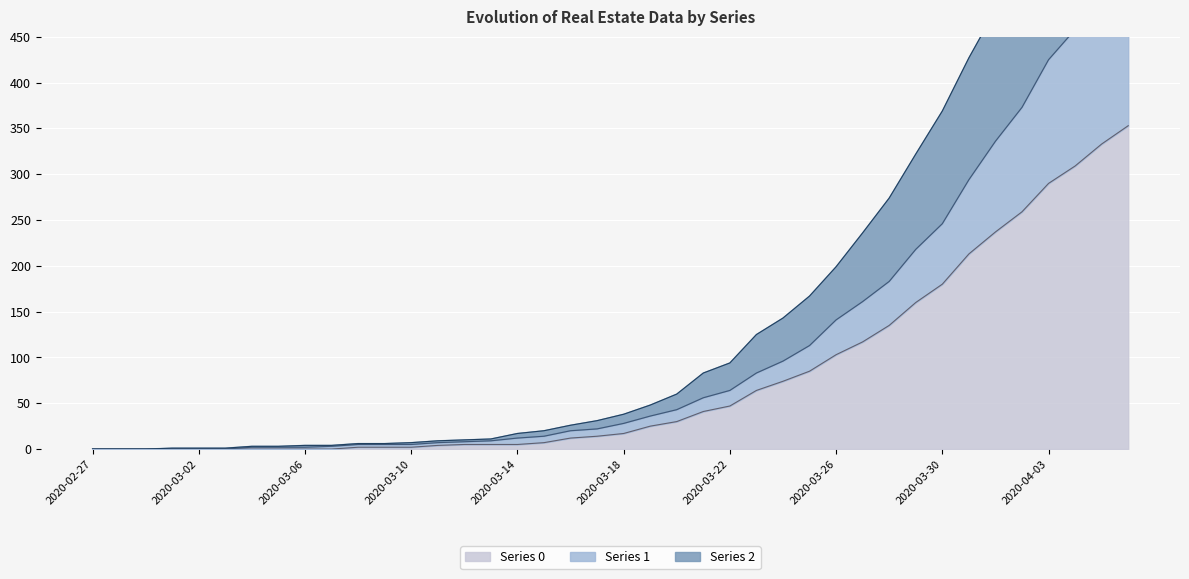

Rank the categories by Series 2 value from highest to lowest.

2020-04-06, 2020-04-05, 2020-04-04, 2020-04-03, 2020-04-02, 2020-04-01, 2020-03-31, 2020-03-30, 2020-03-29, 2020-03-28, 2020-03-27, 2020-03-26, 2020-03-25, 2020-03-24, 2020-03-23, 2020-03-22, 2020-03-21, 2020-03-20, 2020-03-19, 2020-03-18, 2020-03-17, 2020-03-16, 2020-03-15, 2020-03-14, 2020-03-13, 2020-03-12, 2020-03-11, 2020-03-10, 2020-03-08, 2020-03-09, 2020-03-06, 2020-03-07, 2020-03-04, 2020-03-05, 2020-03-01, 2020-03-02, 2020-03-03, 2020-02-27, 2020-02-28, 2020-02-29